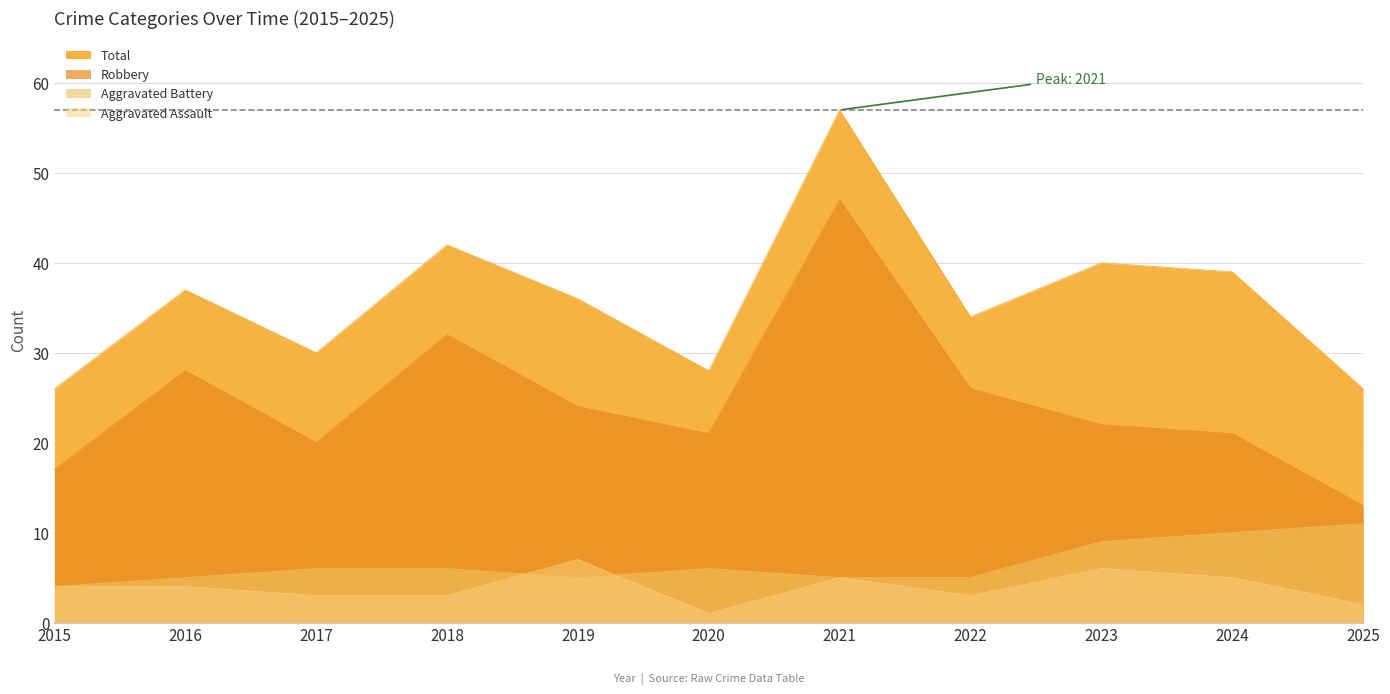

What is the average value of the Robbery series?

25